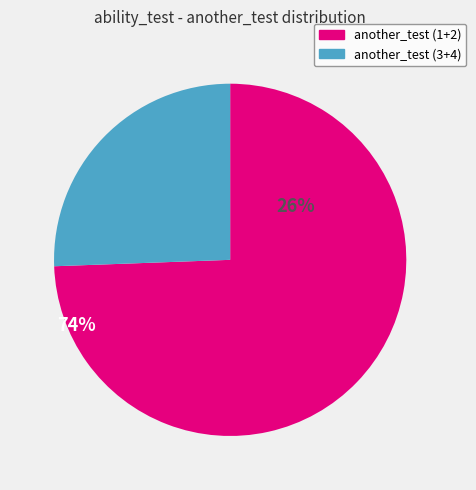

What is the ratio of the value at another_test (3+4) to the value at another_test (1+2)?

0.3